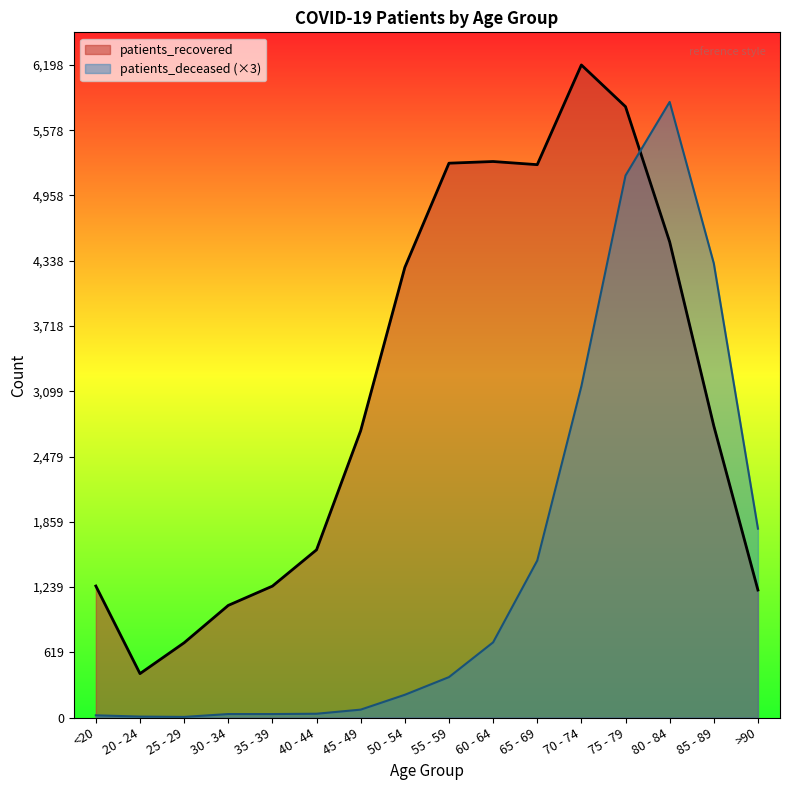

After their last crossing, which series has the higher values: patients_deceased or patients_recovered?

patients_deceased